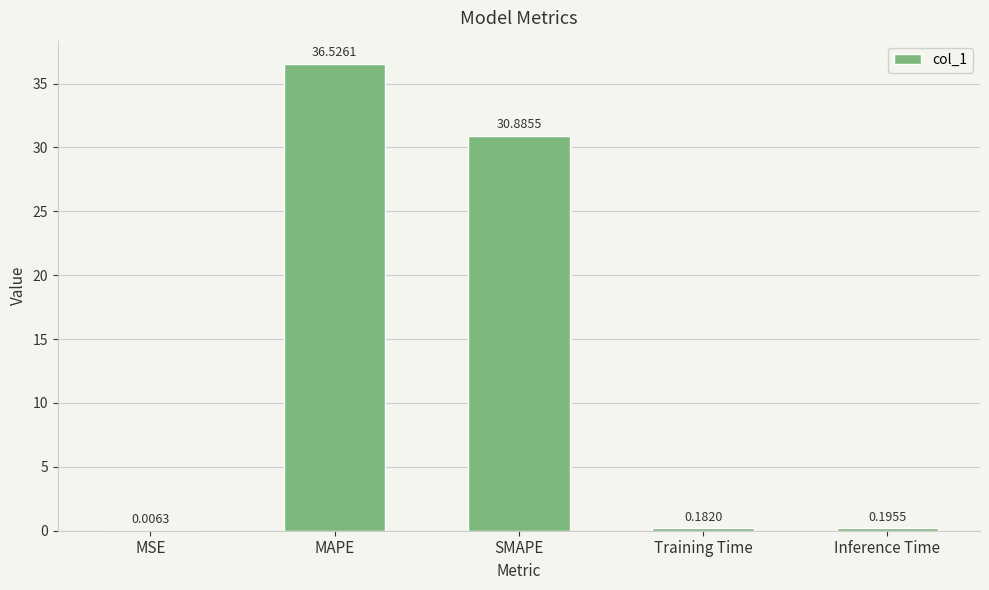

Which has a higher value, MSE or Inference Time?

Inference Time